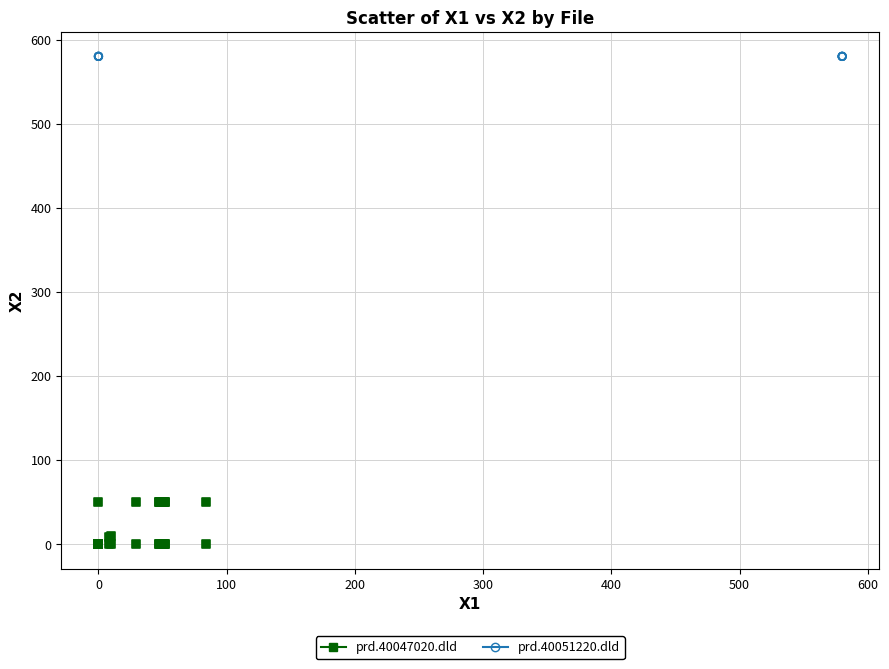

Which series reaches the minimum Y coordinate?

prd.40047020.dld